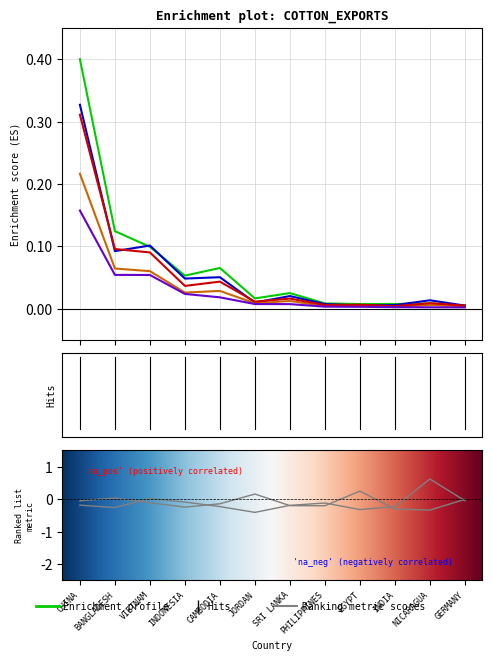

What position from the right is CHINA?

12